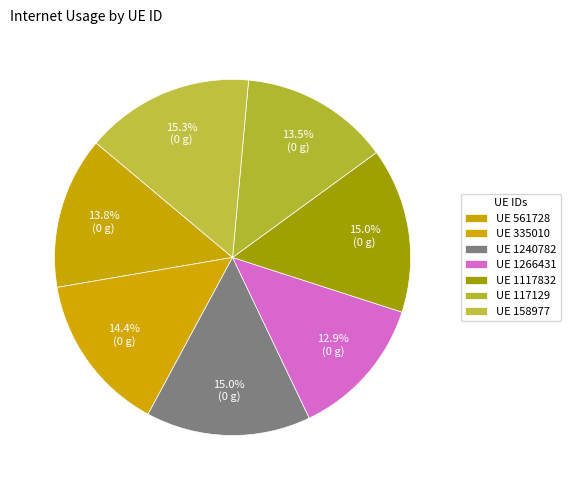

Count the number of slices in the pie.

7